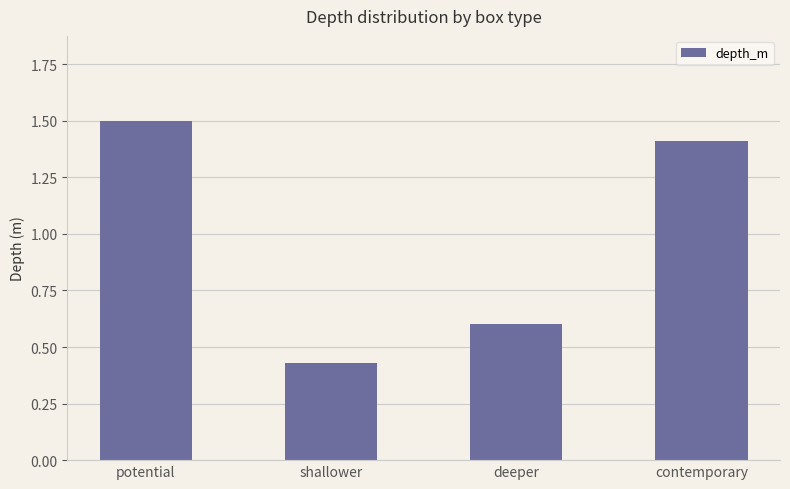

How many values exceed 1?

2